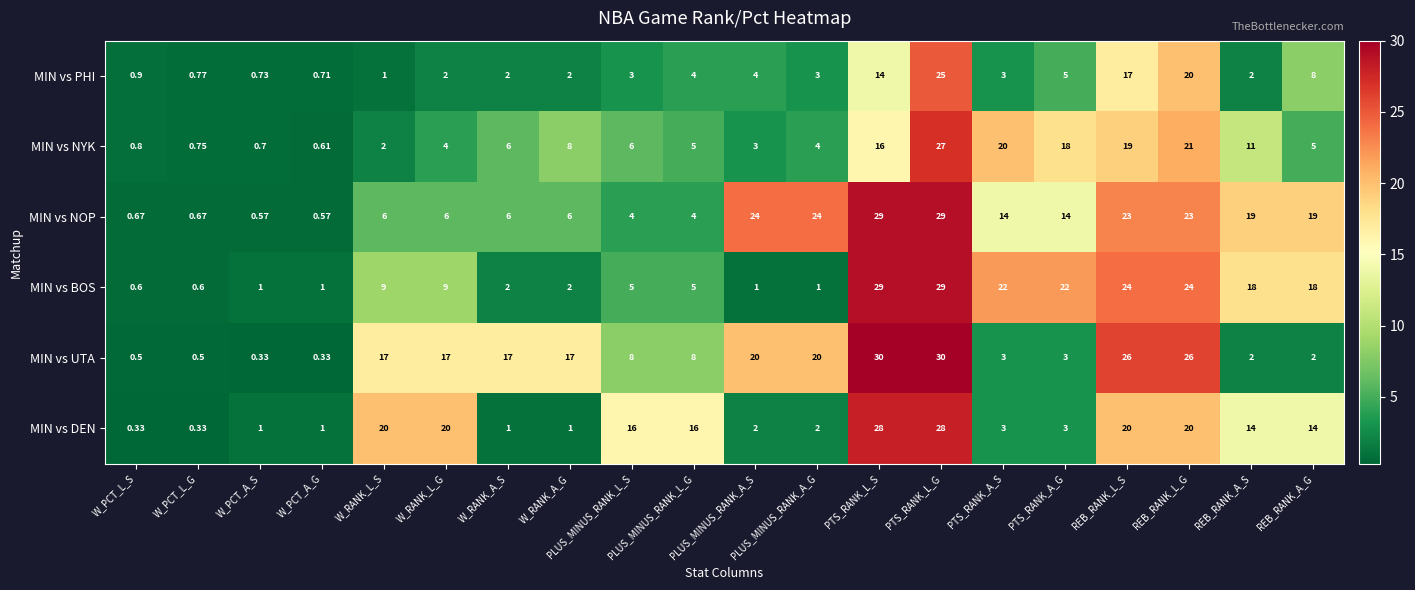

At PLUS_MINUS_RANK_A_G, list the series in order from largest to smallest.

MIN vs NOP, MIN vs UTA, MIN vs NYK, MIN vs PHI, MIN vs DEN, MIN vs BOS